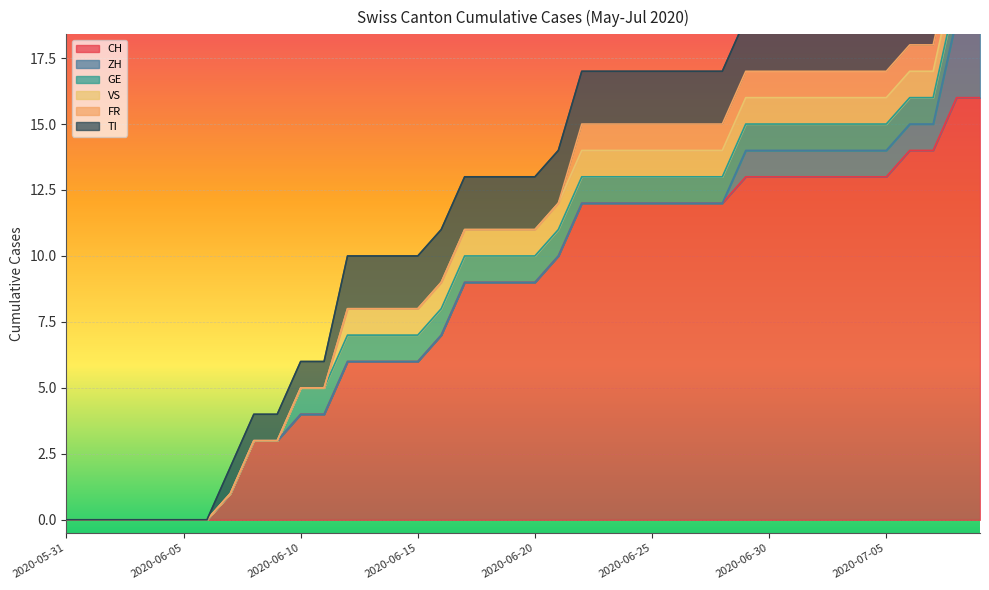

True or false: FR and ZH cross at least once.

False